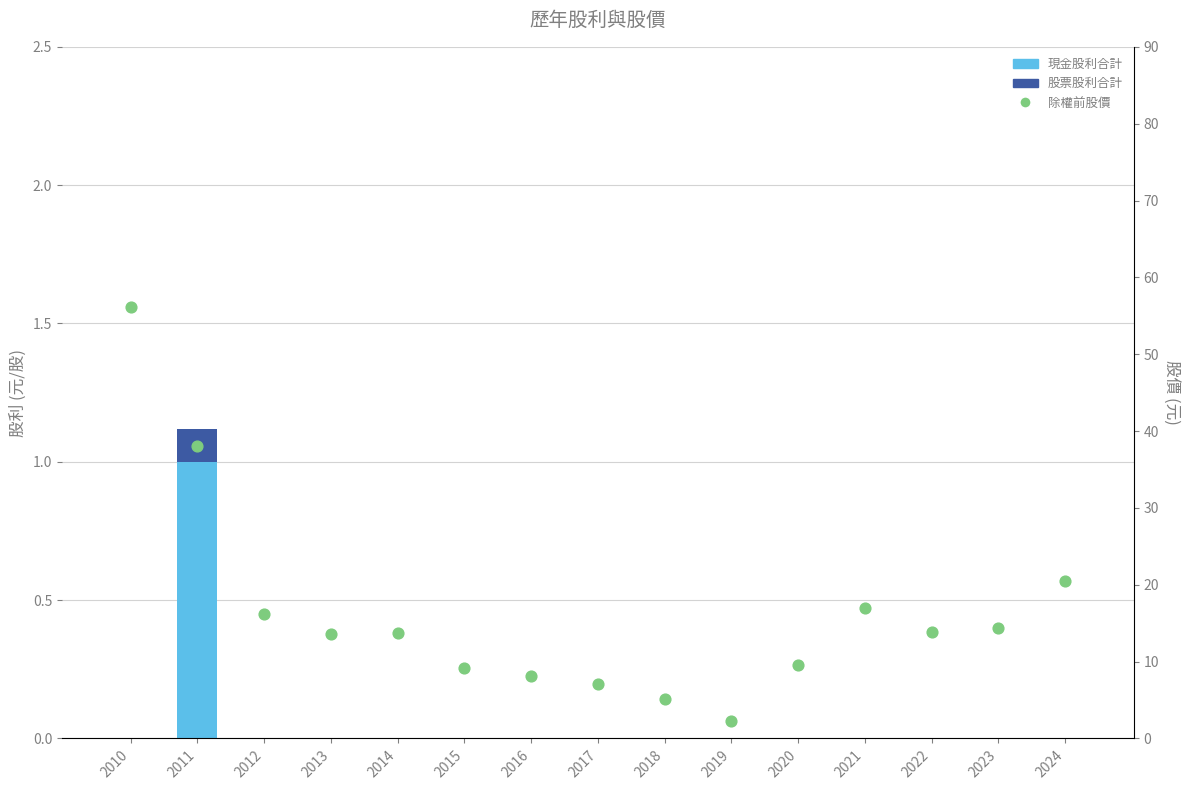

Which series contains the highest Y value?

除權前股價